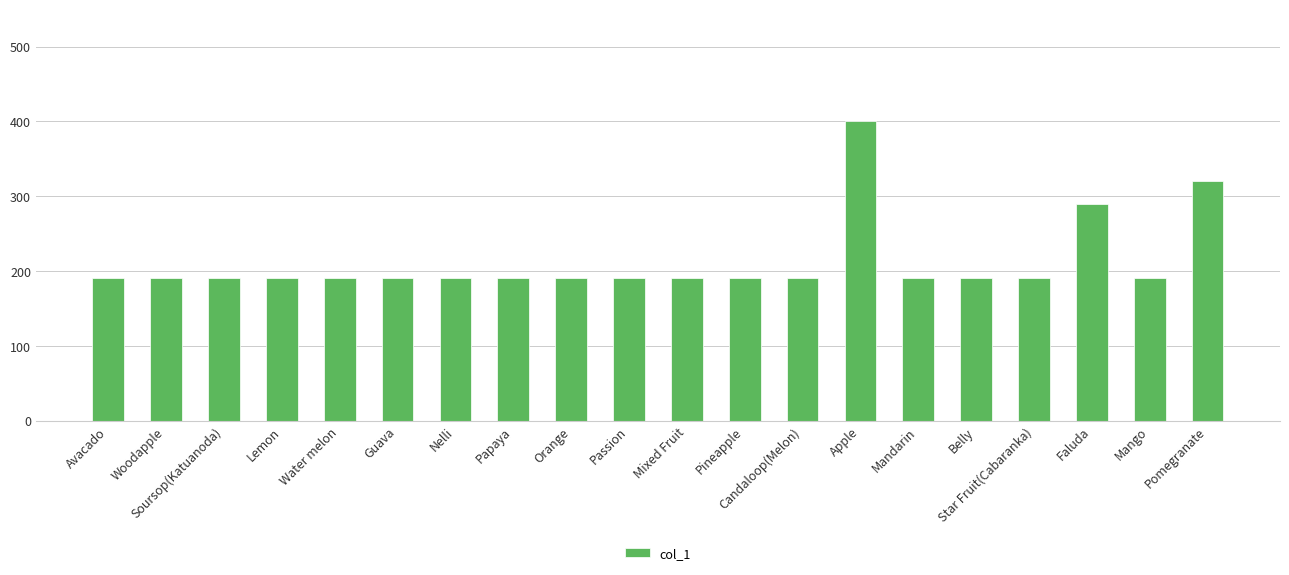

What is the label of the 13th bar from the right?

Papaya